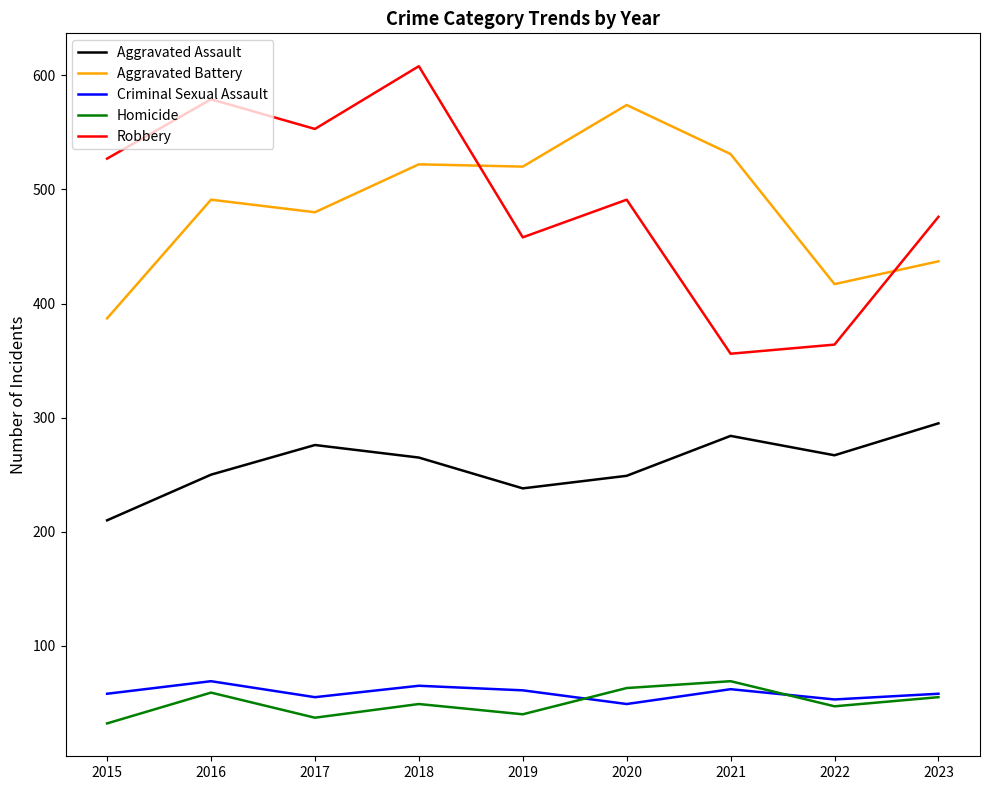

What is the minimum value shown in the chart?

32